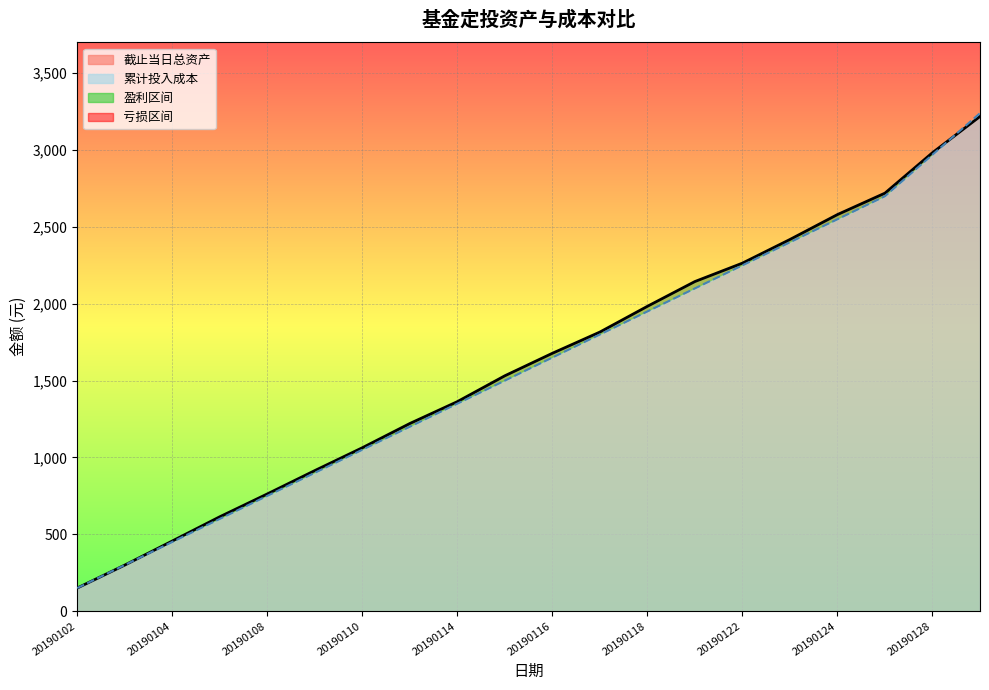

Which series has the largest total across all categories?

累计投入